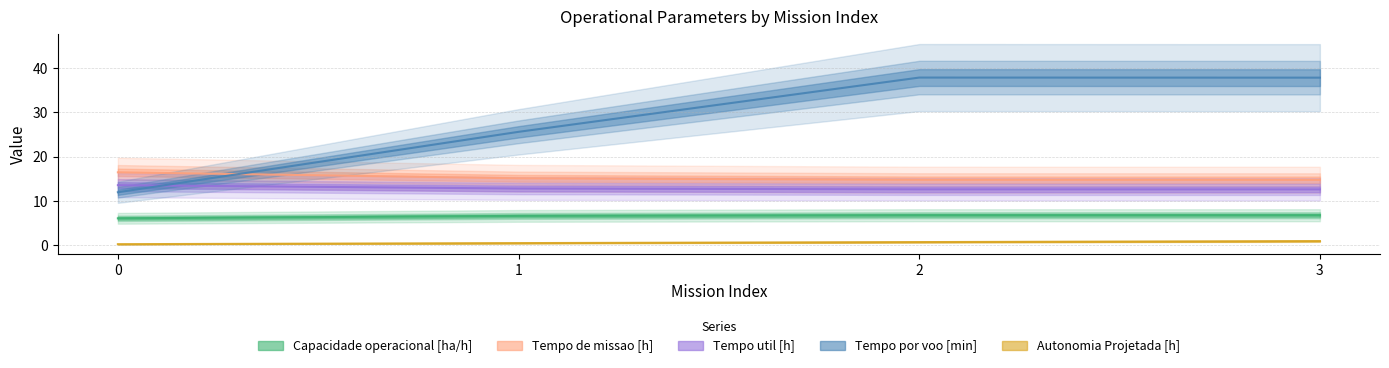

Is it true that Tempo por voo [min] equals 37.8 at 3?

True